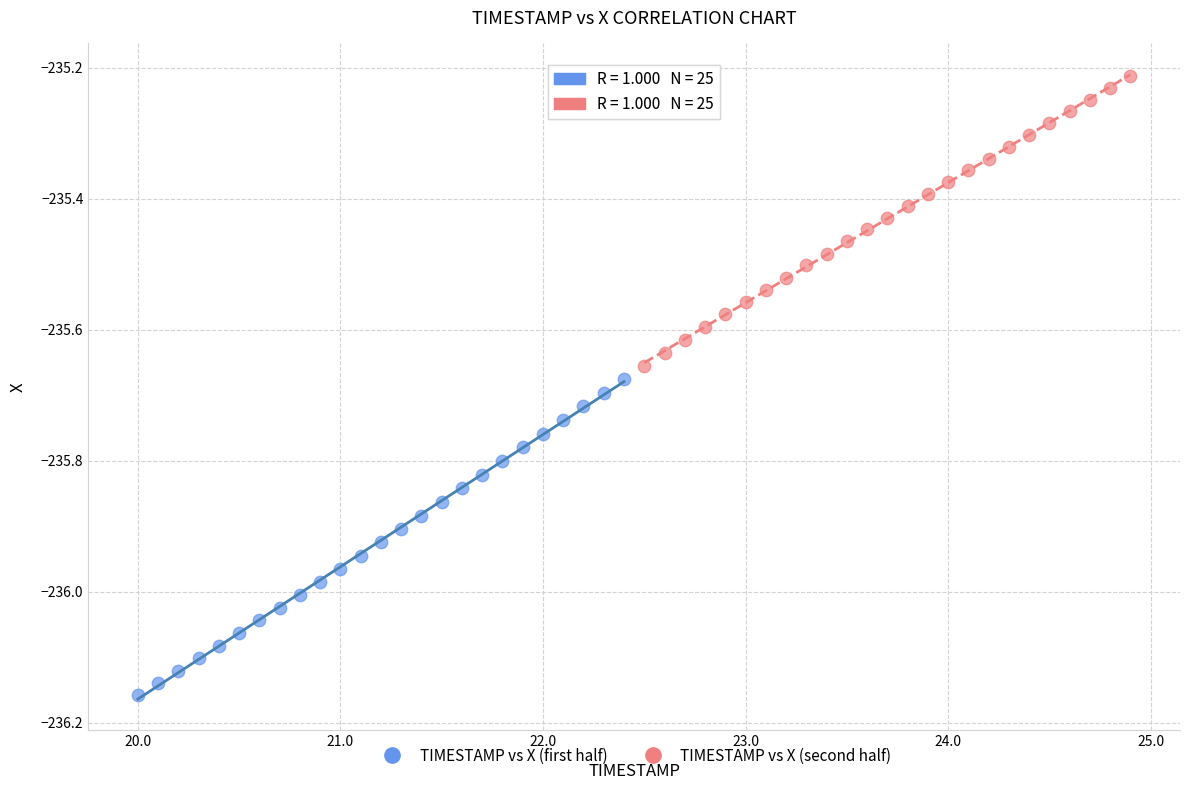

Which series contains the lowest Y value?

TIMESTAMP vs X (first half)